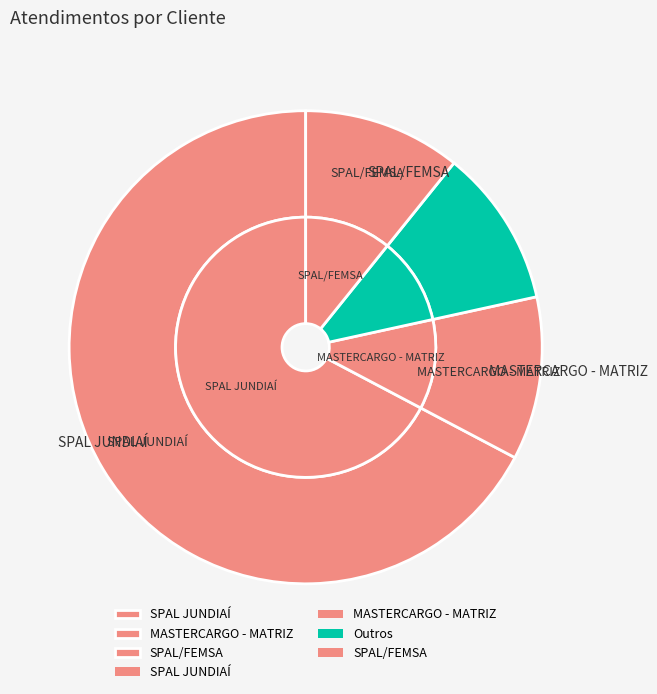

Does SPAL JUNDIAÍ account for over 50% of the chart?

Yes